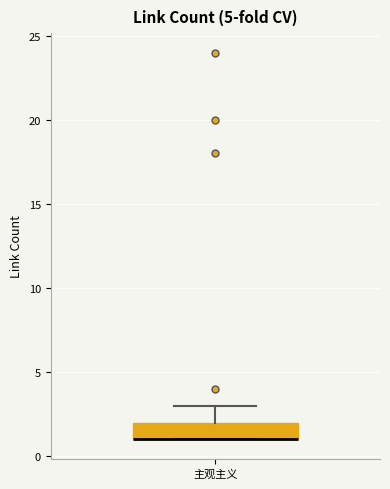

Transcribe this box plot: give where the median line is, the range the box spans, and where the two whiskers end, as read against the y-axis. The values are not printed on the chart, so give them approximately, as read against the axis.

median 1 (drawn on the box's lower edge), box 1 to 2, whiskers 1 to 3